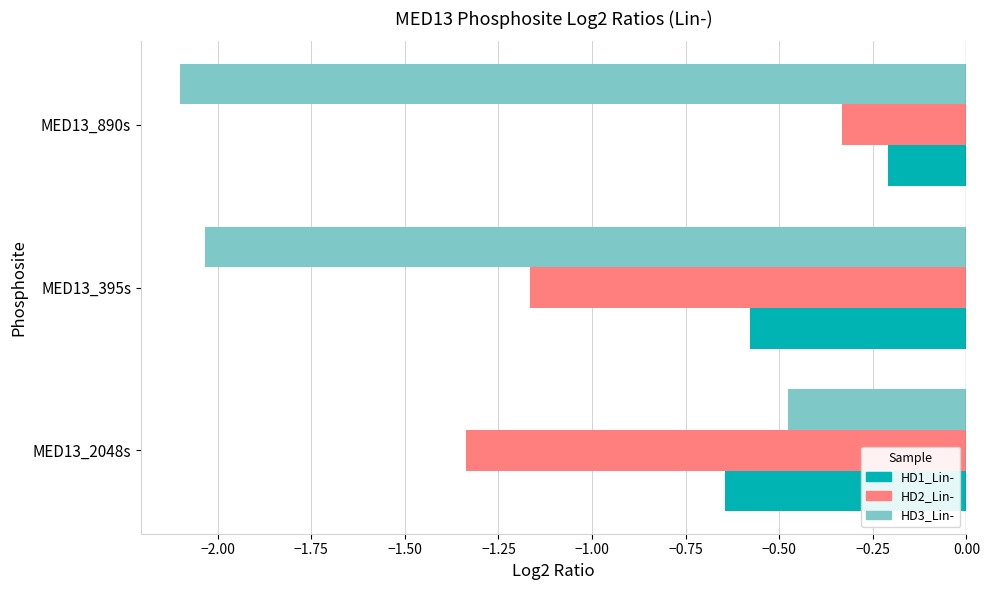

Which series changed the most between MED13_2048s and MED13_395s?

HD3_Lin-